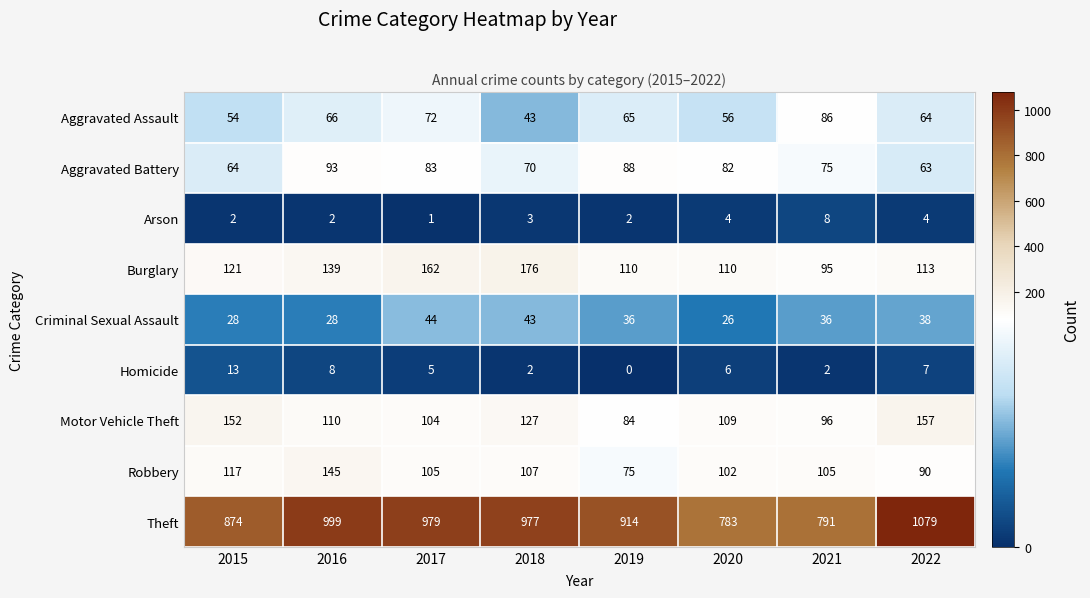

What is the greatest value displayed?

1079